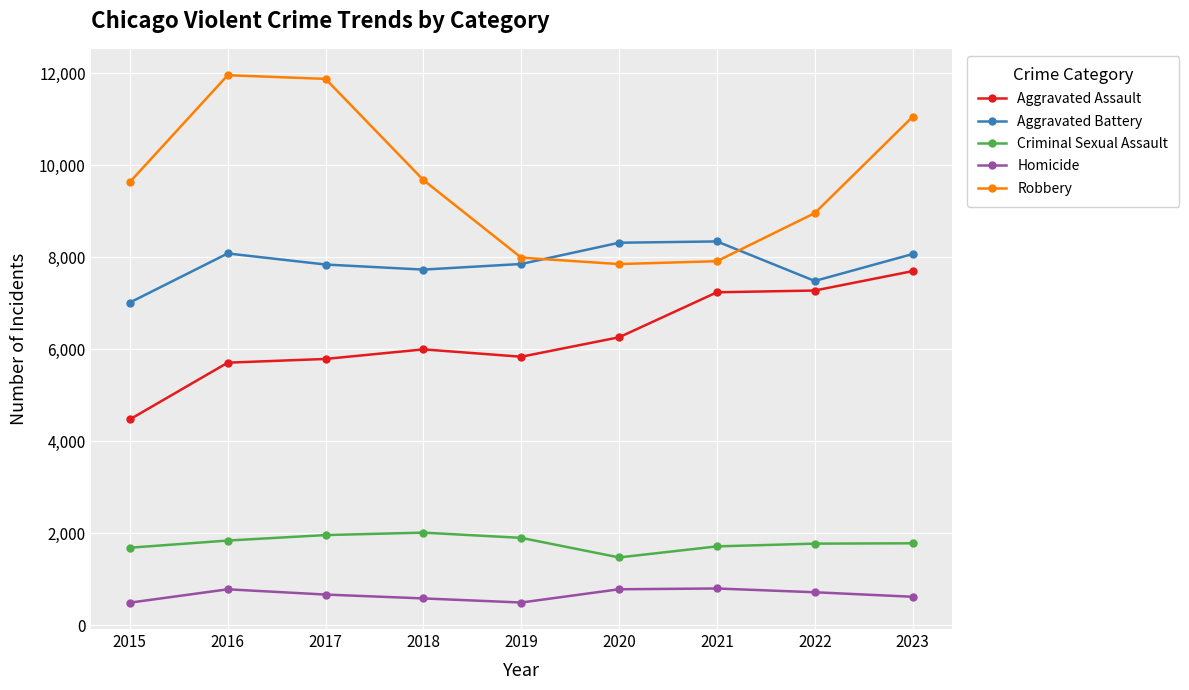

What is the smallest value displayed?

496